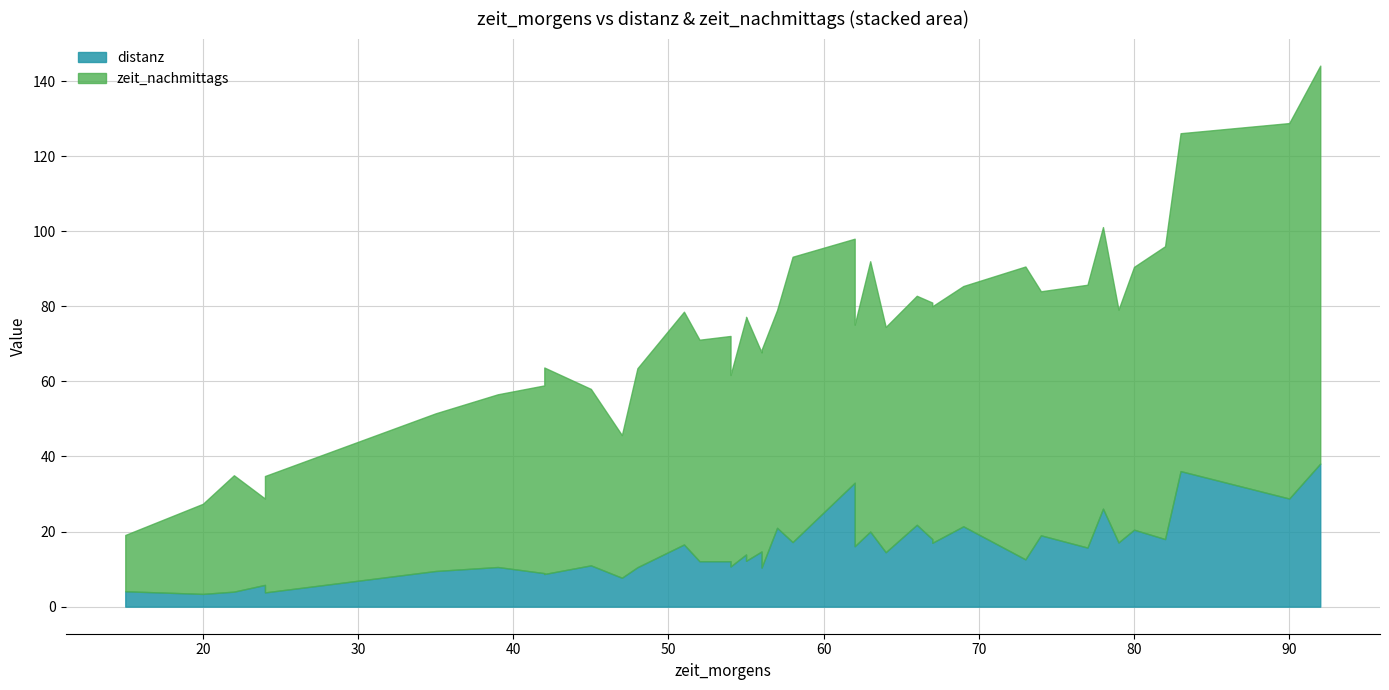

Reading left to right, transcribe all the data shown in this chart.

distanz: 54=12.1	24=5.8	56=10.4	92=38.1	67=18.0	66=21.8	42=8.9	62=16.1	20=3.4	77=15.7	69=21.4	42=8.7	82=18.0	64=14.5	45=11.0	15=4.1	24=3.8	54=10.7	73=12.6	57=21.0	79=17.1	22=4.0	80=20.5	62=33.0	48=10.5	52=12.1	67=17.0	58=17.2	55=12.2	55=13.9	90=28.8	56=14.7	51=16.6	74=19.0	39=10.6	83=36.1	35=9.5	63=20.0	47=7.7	78=26.1
zeit_nachmittags: 54=60.0	24=23.0	56=58.0	92=106.0	67=63.0	66=61.0	42=50.0	62=59.0	20=24.0	77=70.0	69=64.0	42=55.0	82=78.0	64=60.0	45=47.0	15=15.0	24=31.0	54=51.0	73=78.0	57=58.0	79=62.0	22=31.0	80=70.0	62=65.0	48=53.0	52=59.0	67=63.0	58=76.0	55=65.0	55=63.0	90=100.0	56=53.0	51=62.0	74=65.0	39=46.0	83=90.0	35=42.0	63=72.0	47=38.0	78=75.0